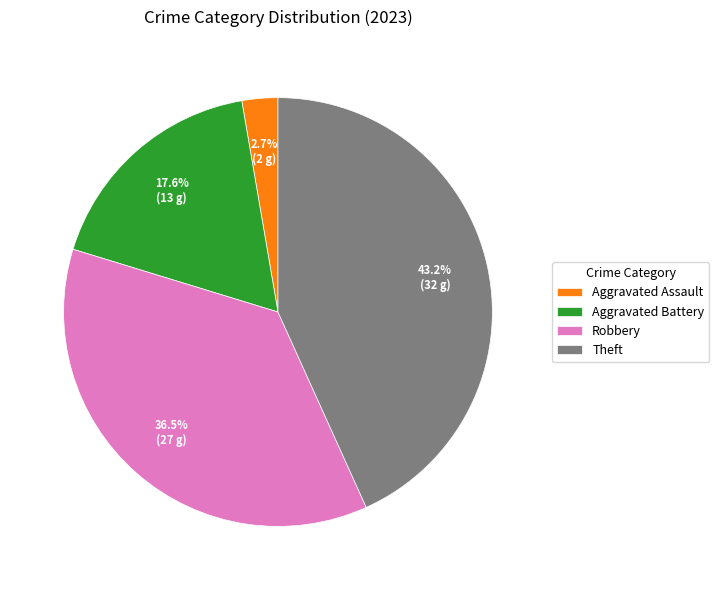

What portion of the pie excludes Theft?

56.8%